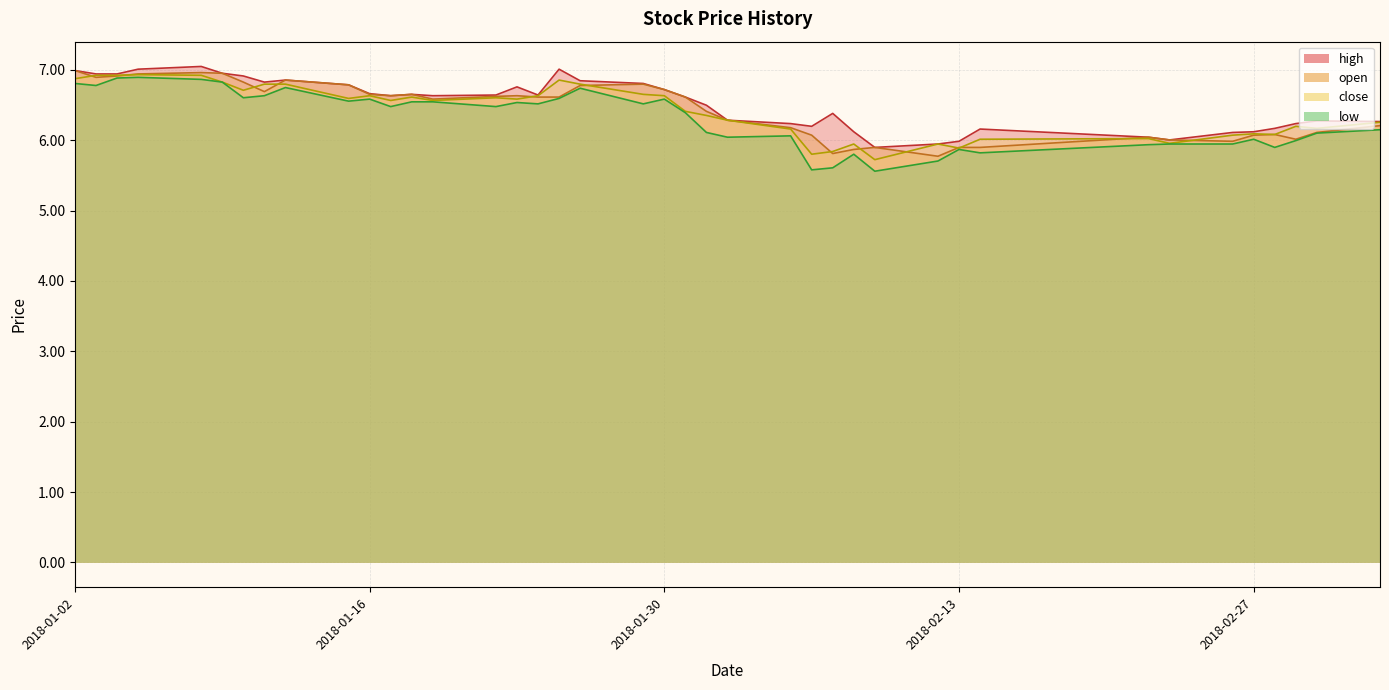

What is the average value of the close series?

6.4